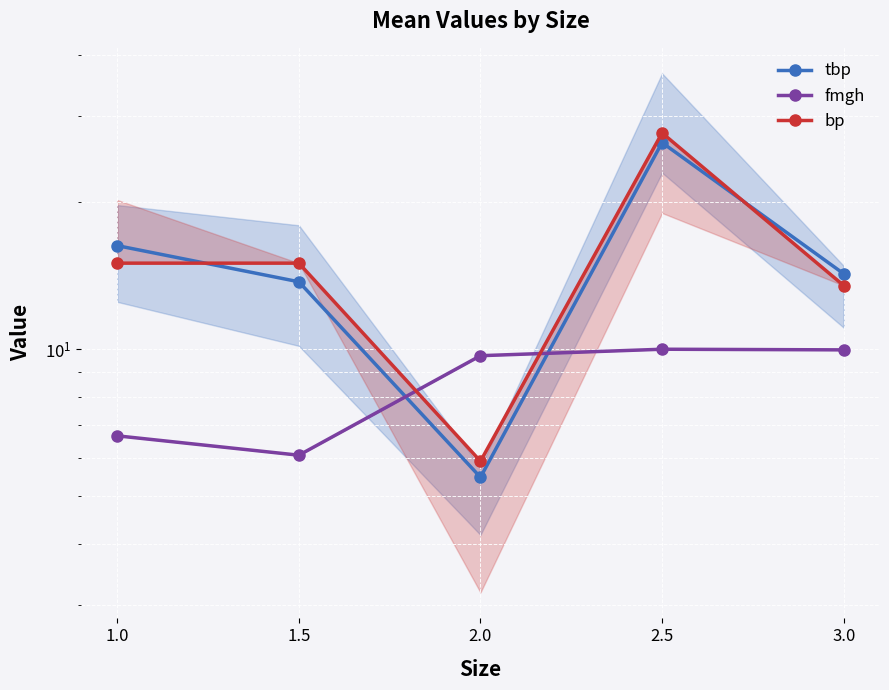

What is the label of the 5th point from the left?

3.0